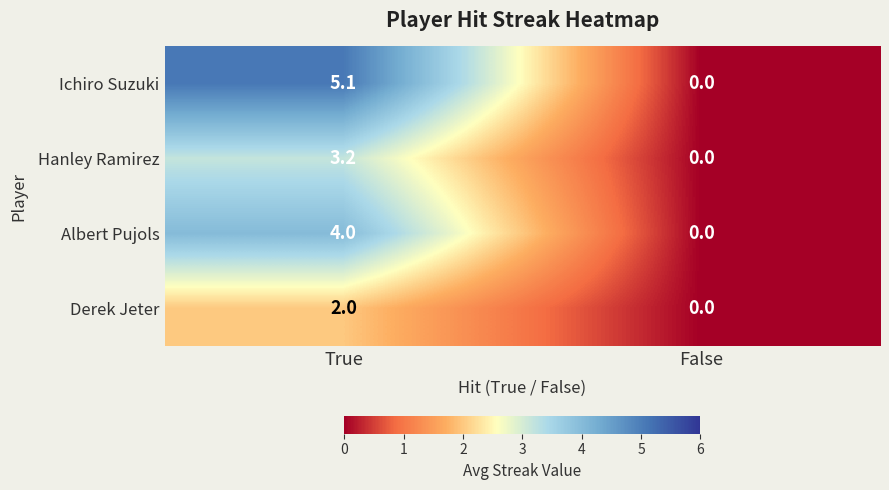

Rank the series by their average value, from highest to lowest.

Ichiro Suzuki, Albert Pujols, Hanley Ramirez, Derek Jeter